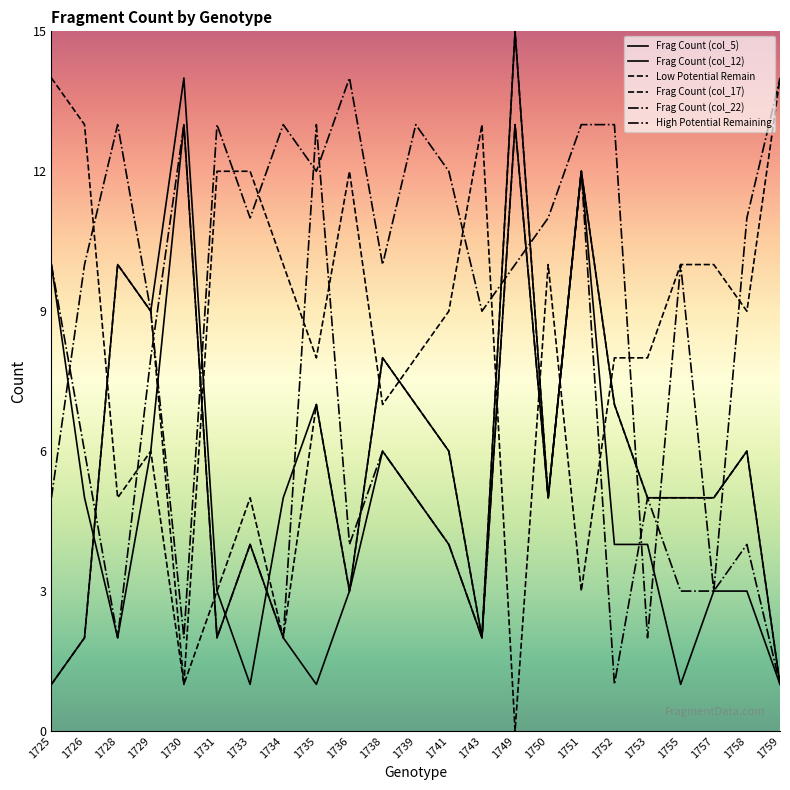

Reading left to right, list all the values displayed in this chart.

Frag Count (col_5): 10	5	2	6	13	2	4	2	1	3	6	5	4	2	13	5	12	4	4	1	3	3	1
Frag Count (col_12): 1	2	10	9	14	3	1	5	7	3	8	7	6	2	15	5	12	7	5	5	5	6	1
Low Potential Remain: 14	13	5	6	1	12	12	10	8	12	7	8	9	13	0	10	3	8	8	10	10	9	14
Frag Count (col_17): 1	2	10	9	1	3	5	2	7	3	8	7	6	2	15	5	12	7	5	5	5	6	1
Frag Count (col_22): 10	6	2	8	13	2	4	2	13	4	6	5	4	2	13	5	12	1	5	3	3	4	1
High Potential Remaining: 5	10	13	9	2	13	11	13	12	14	10	13	12	9	10	11	13	13	2	10	3	11	14